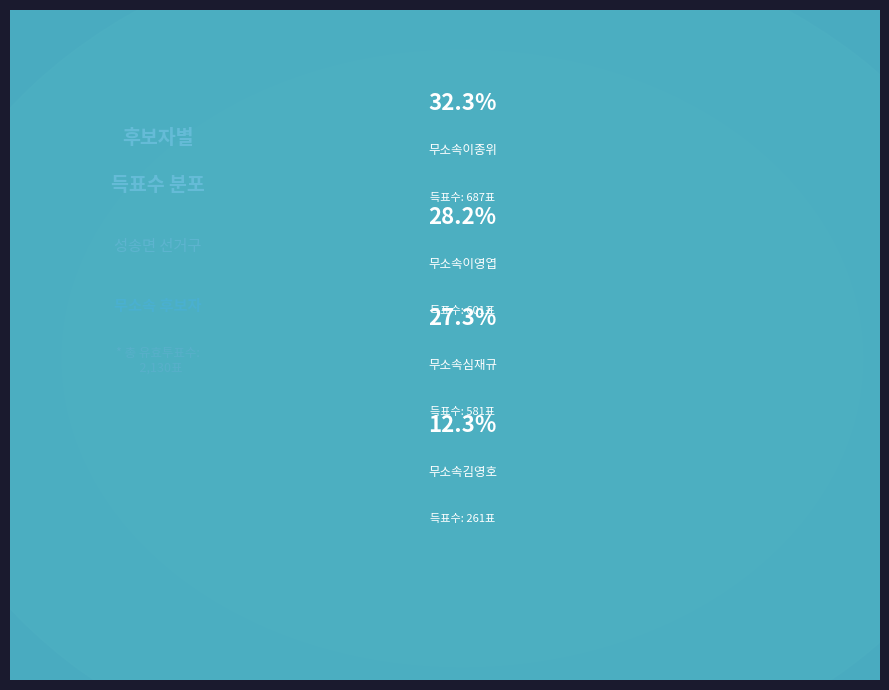

True or false: 무소속김영호 accounts for 22% of the total.

False